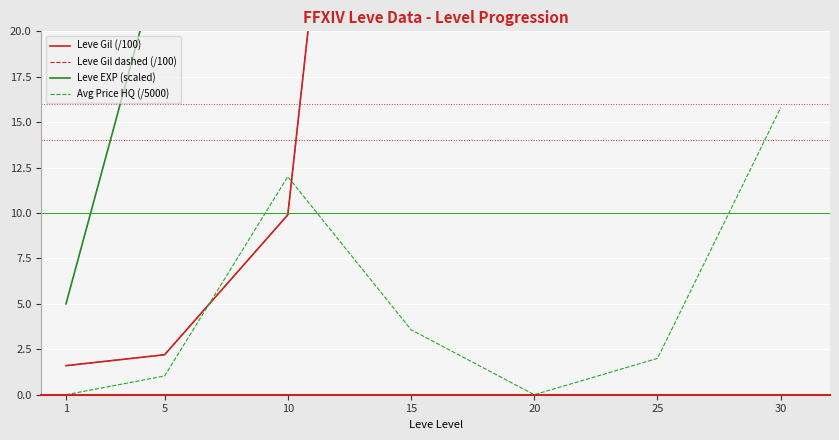

How many values in the Leve EXP (scaled) series are below 30?

2